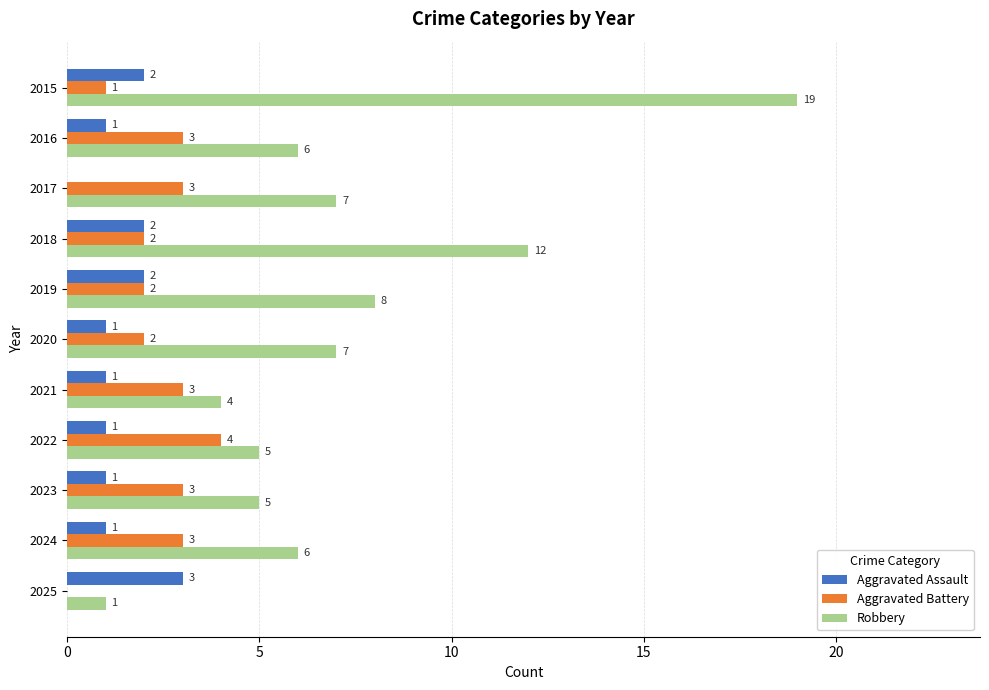

What is the sum of the Aggravated Assault values at 2018 and 2023?

3